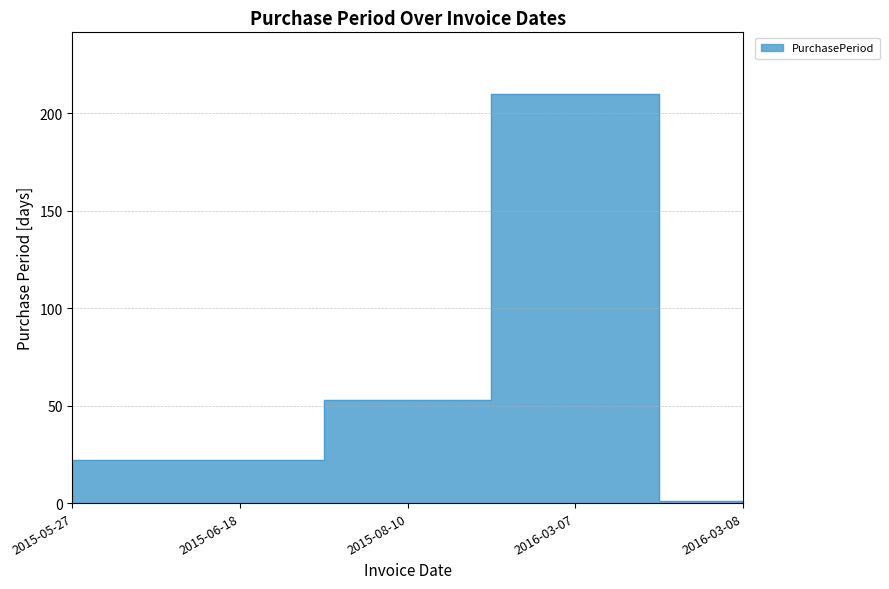

True or false: the data shows 283 at 2016-03-07.

False